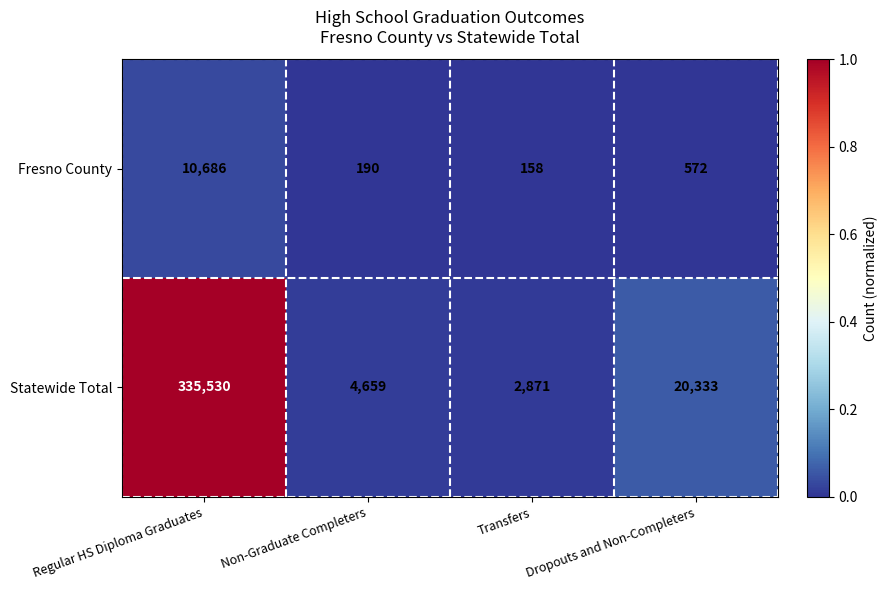

Between Regular HS Diploma Graduates and Non-Graduate Completers, which series saw the biggest shift?

Statewide Total